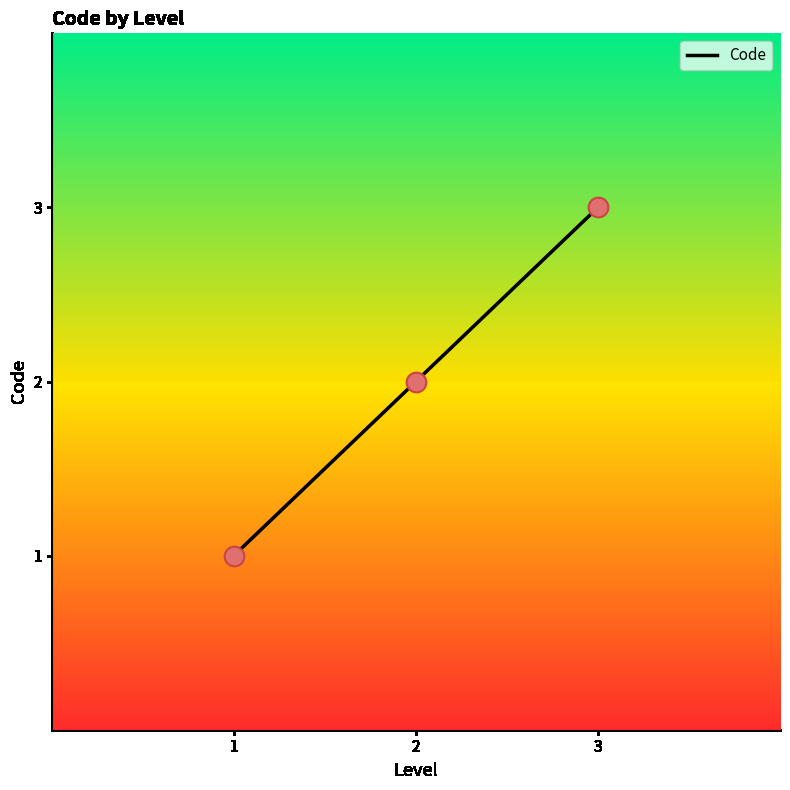

Which has a higher value, 1 or 3?

3